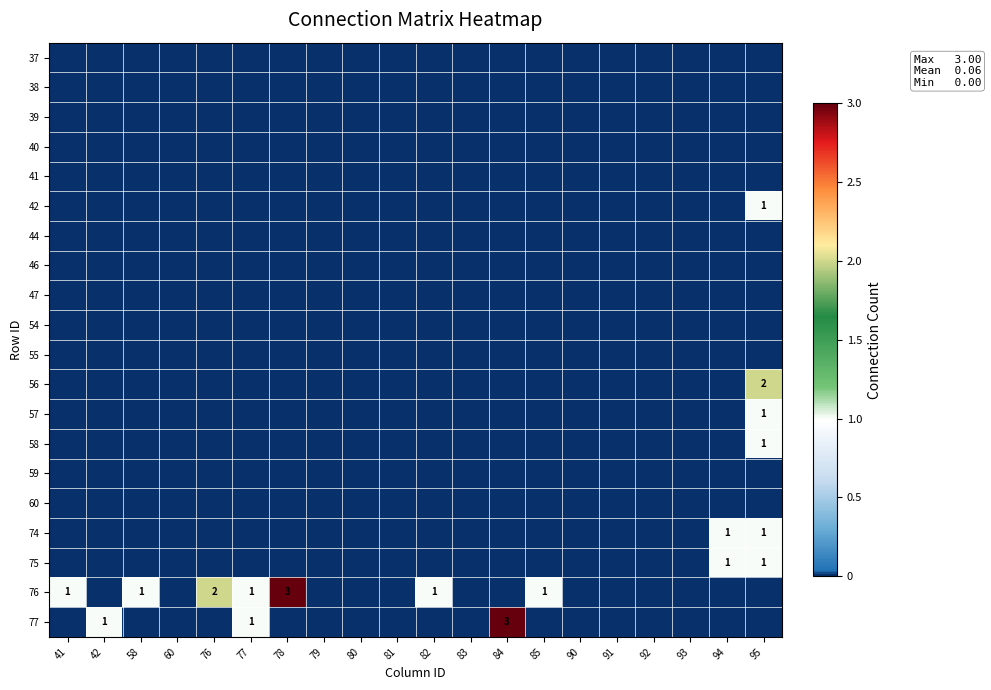

The 76 series shows 3 at 78. True or false?

True